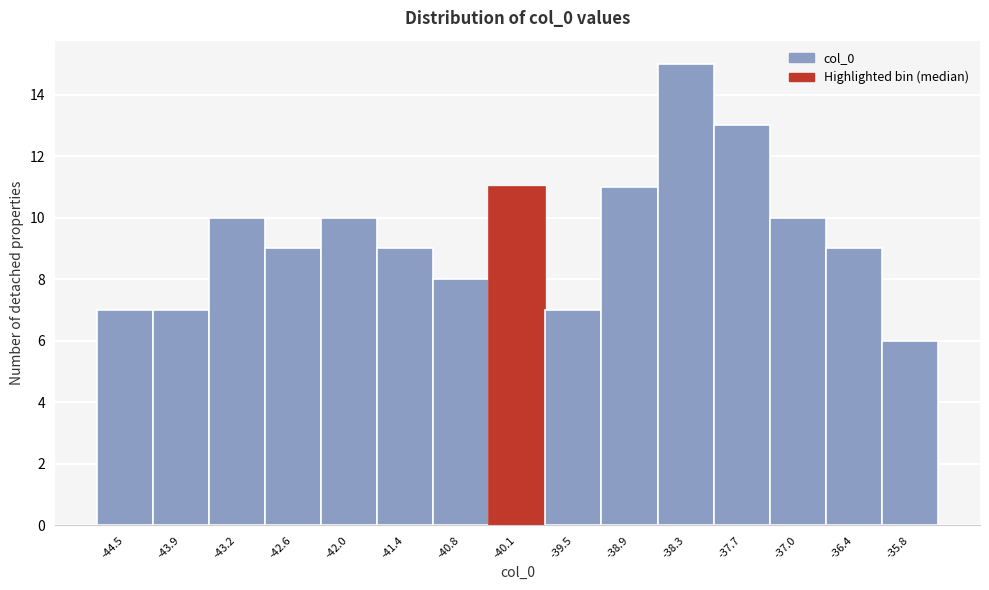

Which range on the x-axis has the tallest bar?

-38.60 to -37.98